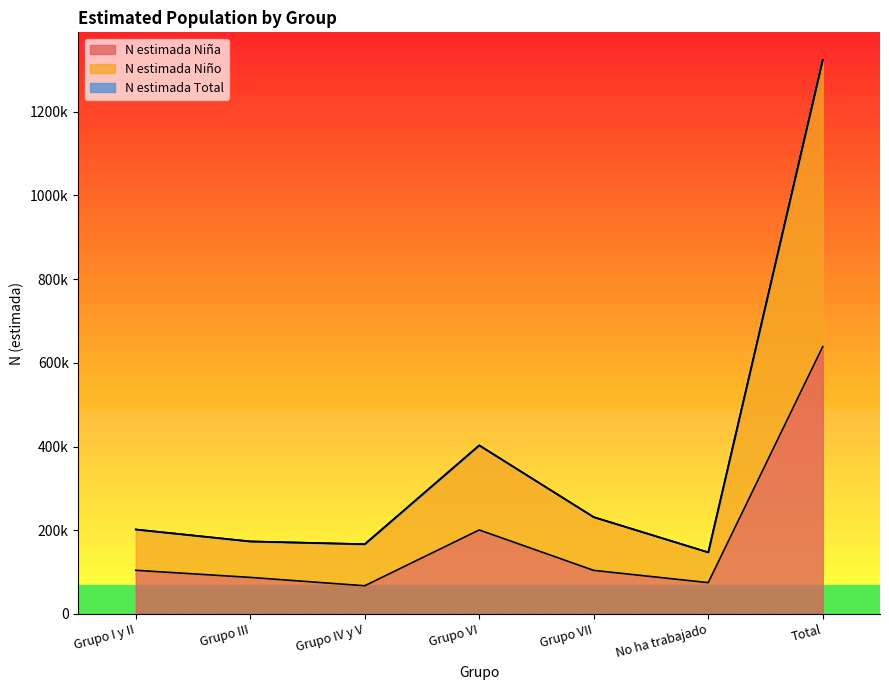

What is the label of the 1st point from the left?

Grupo I y II